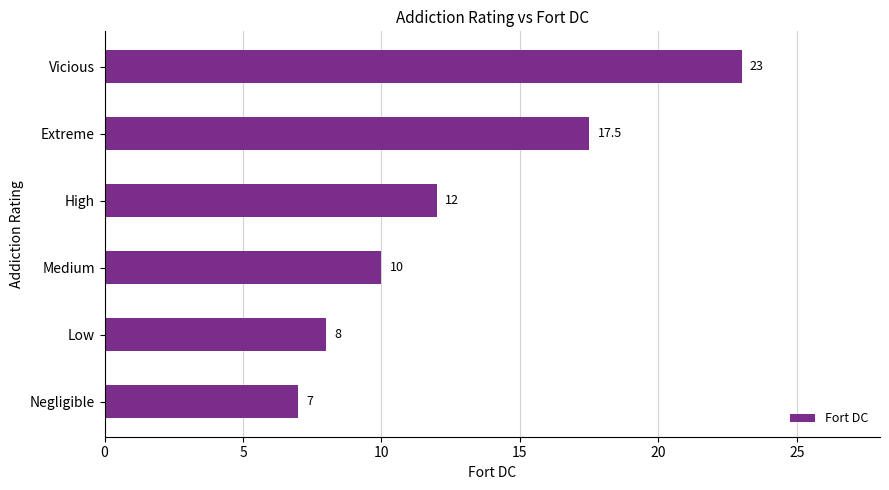

What is the greatest value displayed?

23.0